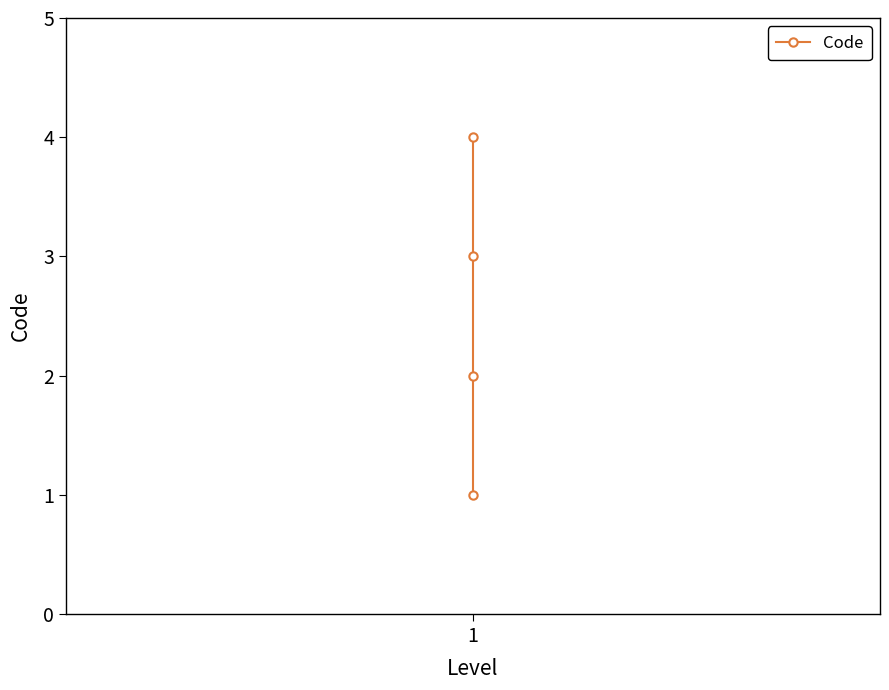

What is the value of the 1st point from the left?

1